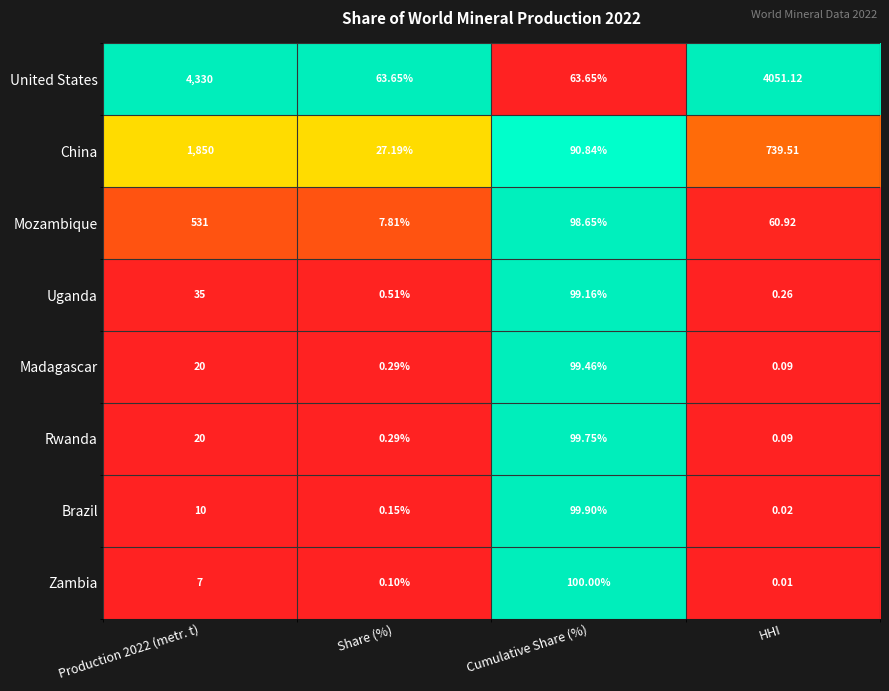

Which label corresponds to the largest value in the chart?

Production 2022 (metr. t)